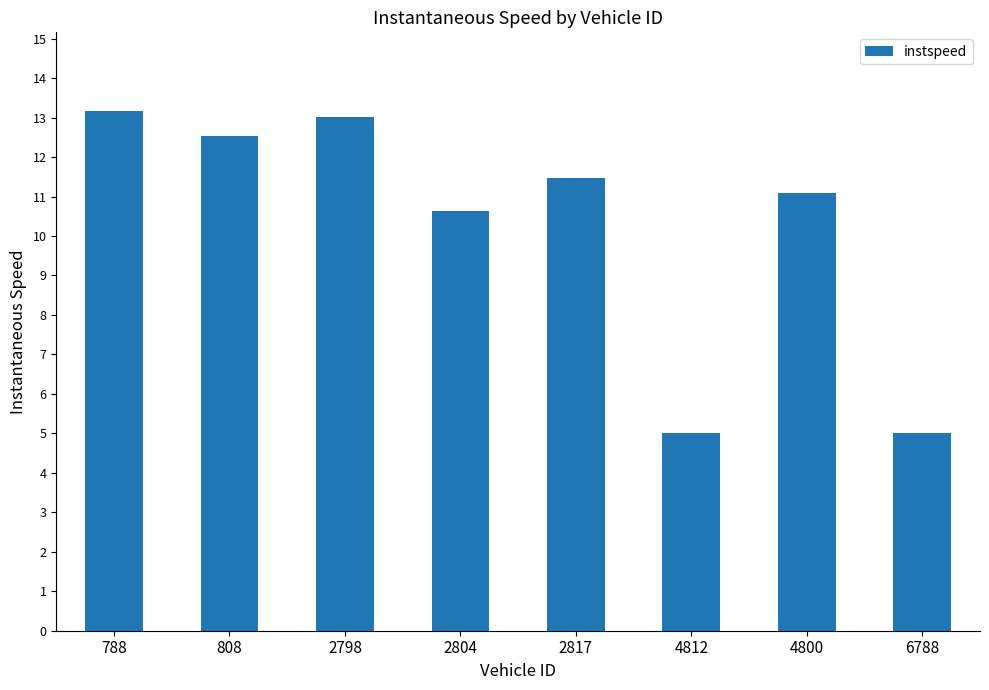

Which category has the highest value across all series?

788